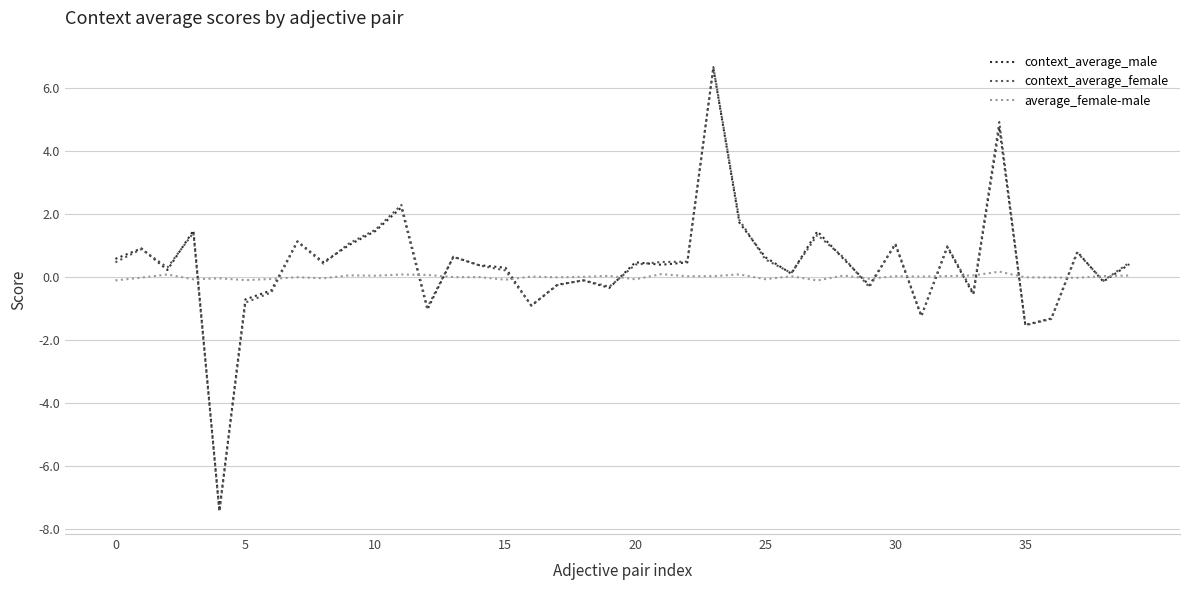

What is the average value of the context_average_male series?

0.4